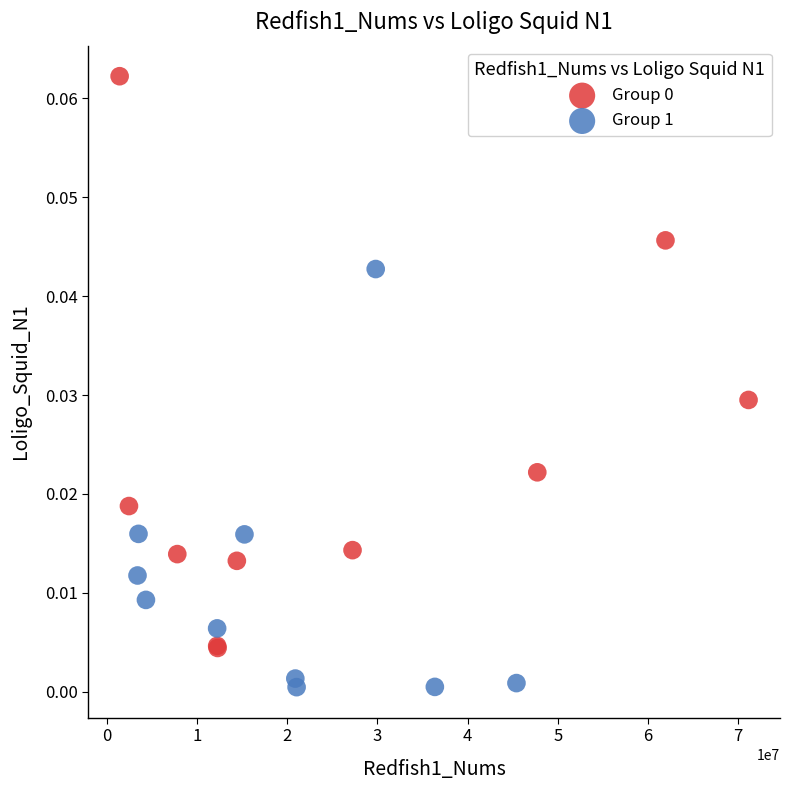

Which series contains the lowest Y value?

Group 1